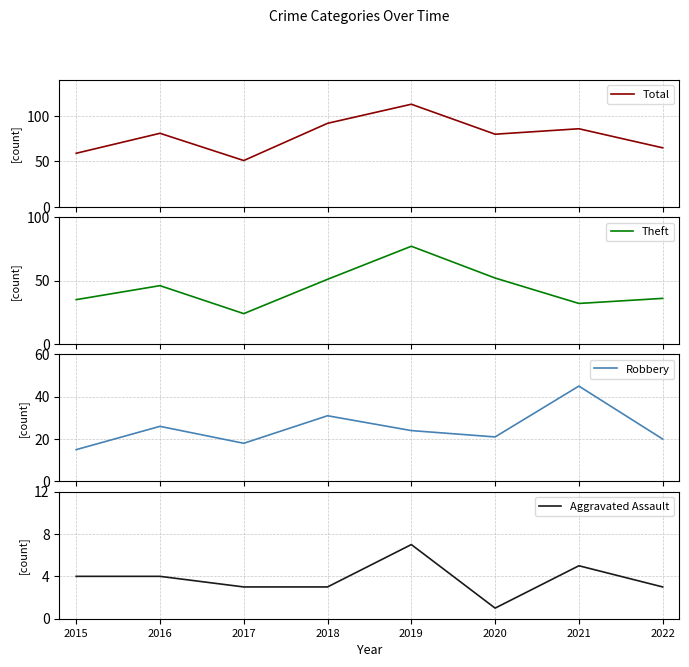

What is the spread (max minus min) of values at 2022?

62